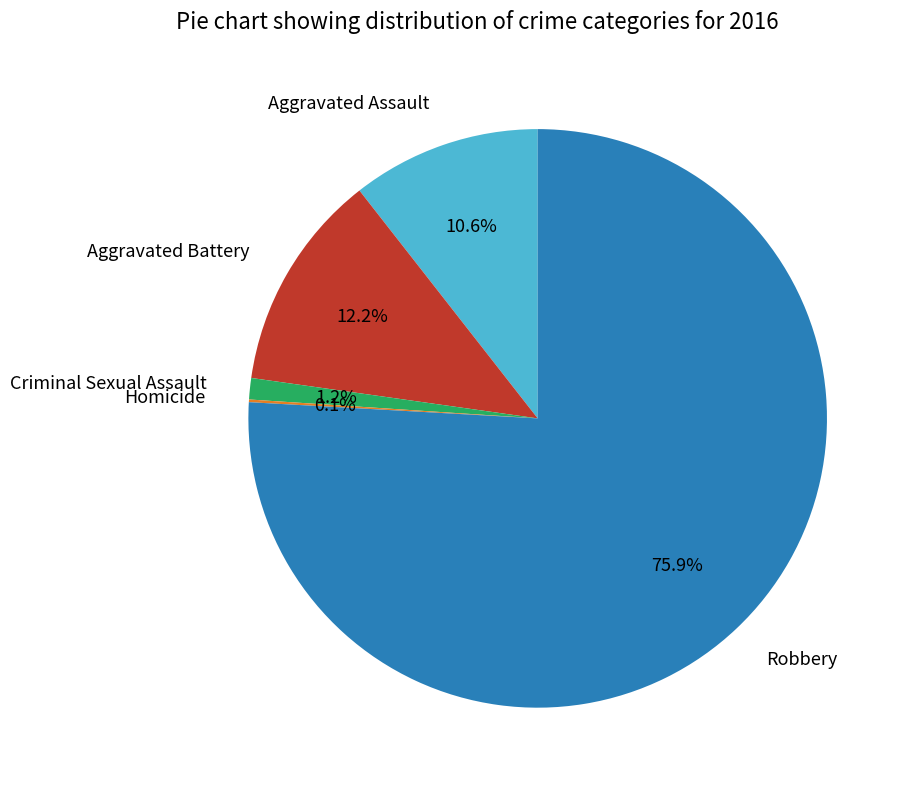

To the nearest percent, what percentage of the pie is Aggravated Battery?

12%